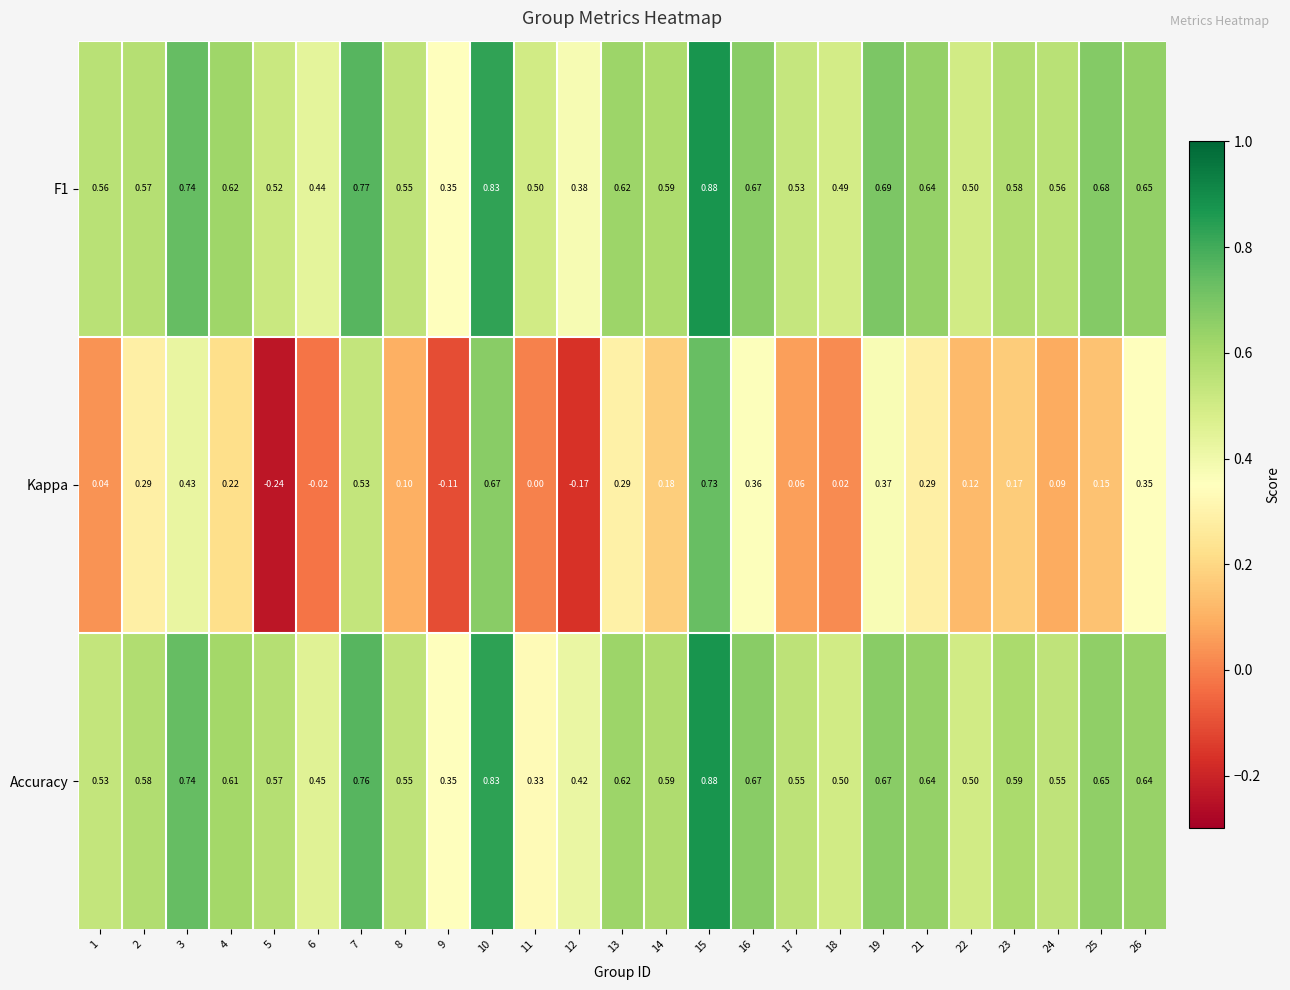

Is the value of Kappa at 9 greater than the value of Accuracy at 17?

No